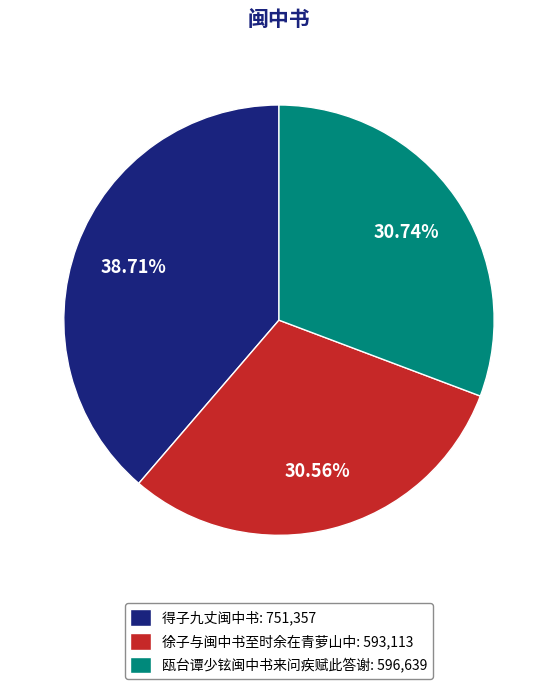

Is 瓯台谭少铉闽中书来问疾赋此答谢 the majority of the pie?

No